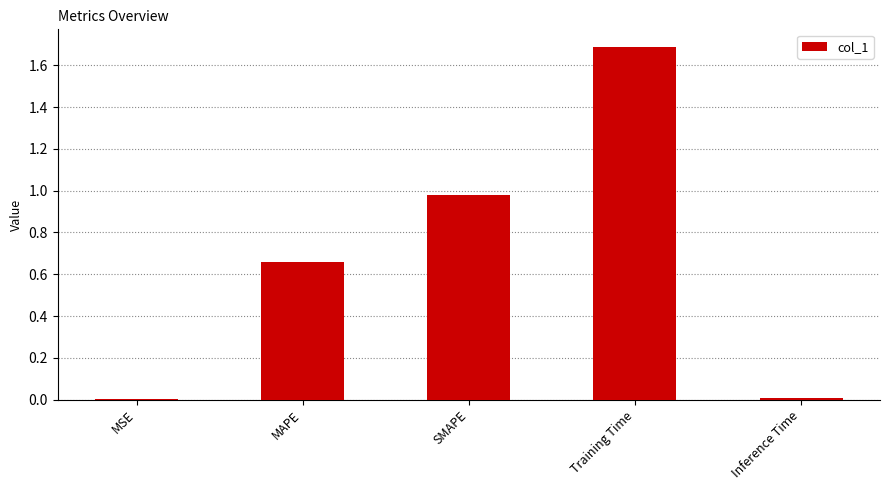

Is it true that the value at MSE is 0.0?

True